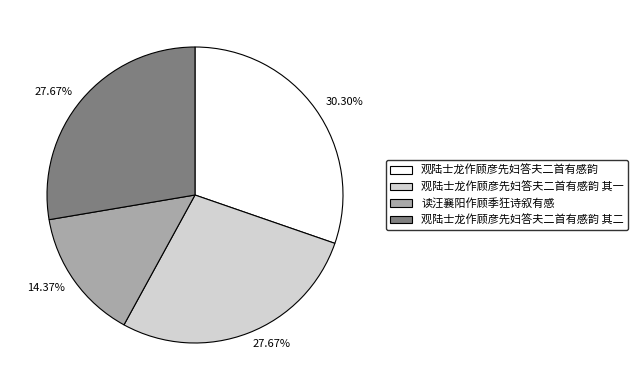

Is there a majority slice in this chart?

No